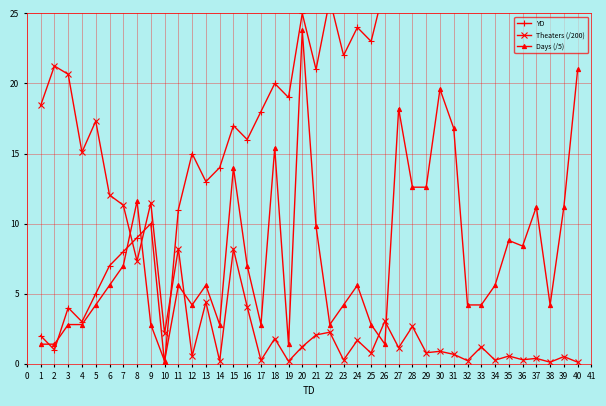

Reading left to right, list all the values displayed in this chart.

YD: 2.0	1.0	4.0	3.0	5.0	7.0	8.0	9.0	10.0	0.0	11.0	15.0	13.0	14.0	17.0	16.0	18.0	20.0	19.0	25.0	21.0	26.0	22.0	24.0	23.0	27.0	30.0	29.0	28.0	32.0	33.0	31.0	34.0	35.0	36.0	37.0	38.0	39.0	41.0	40.0
Theaters (/200): 18.4	21.2	20.7	15.1	17.3	12.0	11.3	7.3	11.5	2.2	8.2	0.5	4.4	0.2	8.2	4.1	0.2	1.8	0.2	1.2	2.1	2.3	0.3	1.7	0.8	3.0	1.1	2.7	0.8	0.9	0.7	0.2	1.2	0.3	0.6	0.3	0.4	0.1	0.5	0.1
Days (/5): 1.4	1.4	2.8	2.8	4.2	5.6	7.0	11.6	2.8	0.2	5.6	4.2	5.6	2.8	14.0	7.0	2.8	15.4	1.4	23.8	9.8	2.8	4.2	5.6	2.8	1.4	18.2	12.6	12.6	19.6	16.8	4.2	4.2	5.6	8.8	8.4	11.2	4.2	11.2	21.0